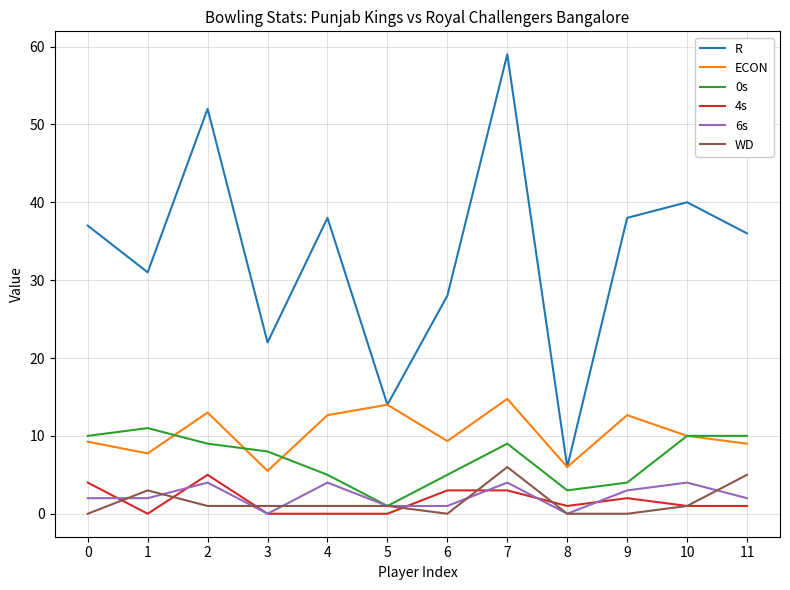

The value of 6s at 10 is 4.0. True or false?

True